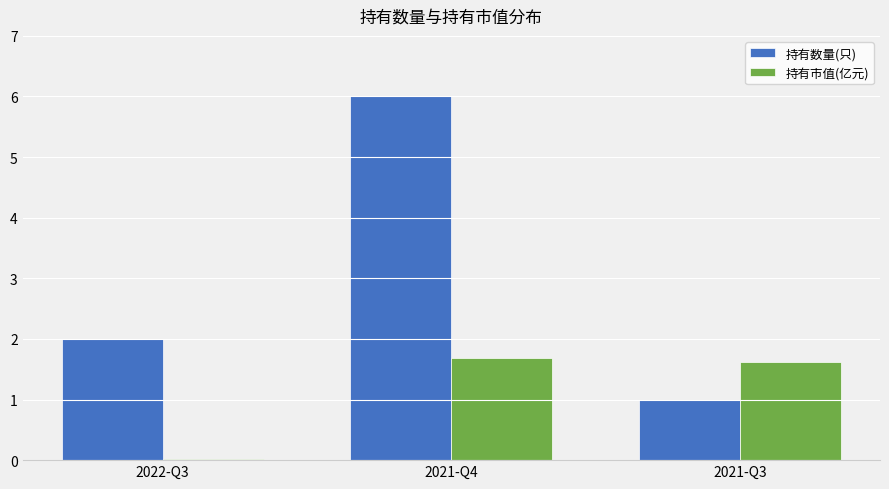

Is it true that 持有市值(亿元) equals 1.6 at 2021-Q3?

True